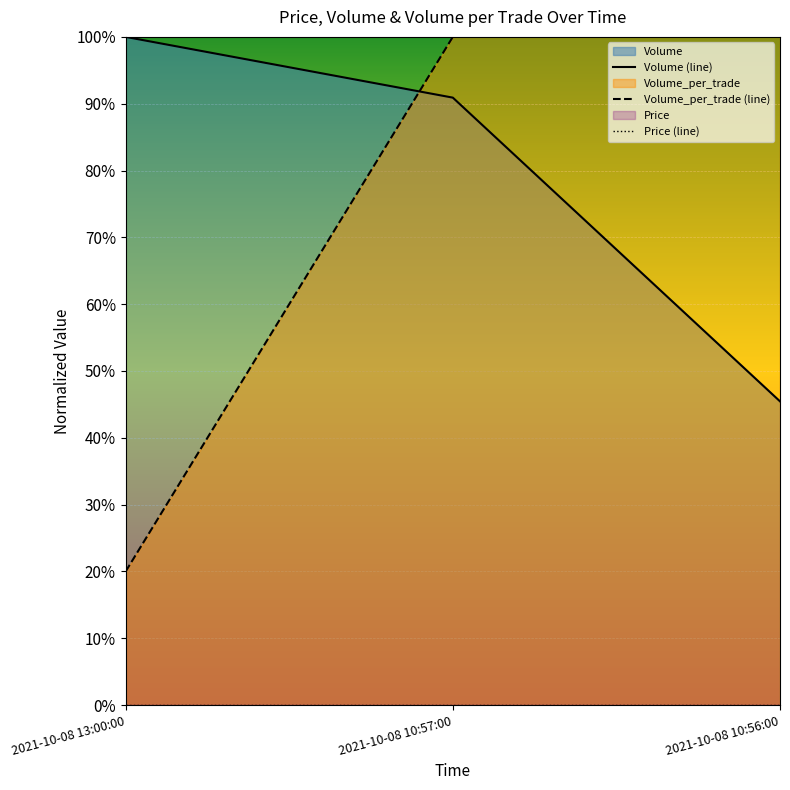

The Volume_per_trade series shows 0.2 at 2021-10-08 13:00:00. True or false?

True